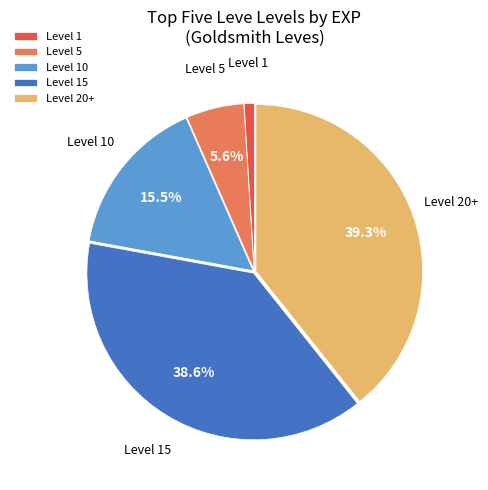

Rank the categories by value from highest to lowest.

Level 20+, Level 15, Level 10, Level 5, Level 1